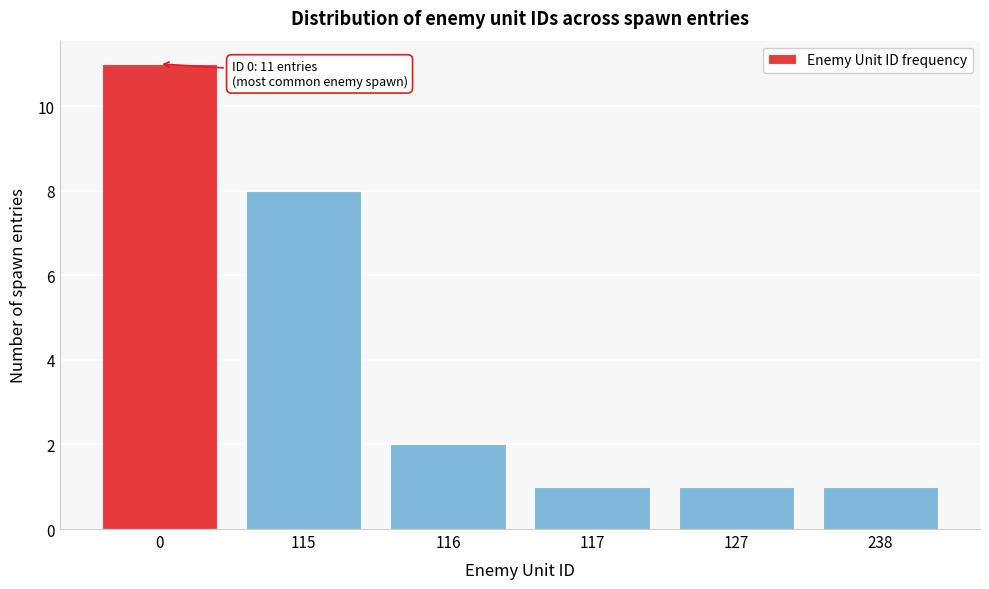

Reading right to left, what are all the values shown in this chart?

1	1	1	2	8	11